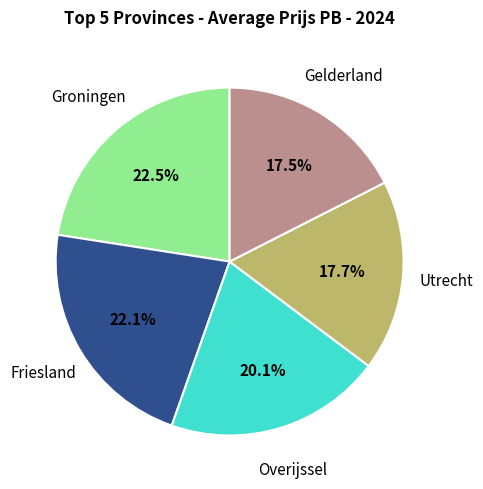

True or false: Overijssel accounts for 20% of the total.

True